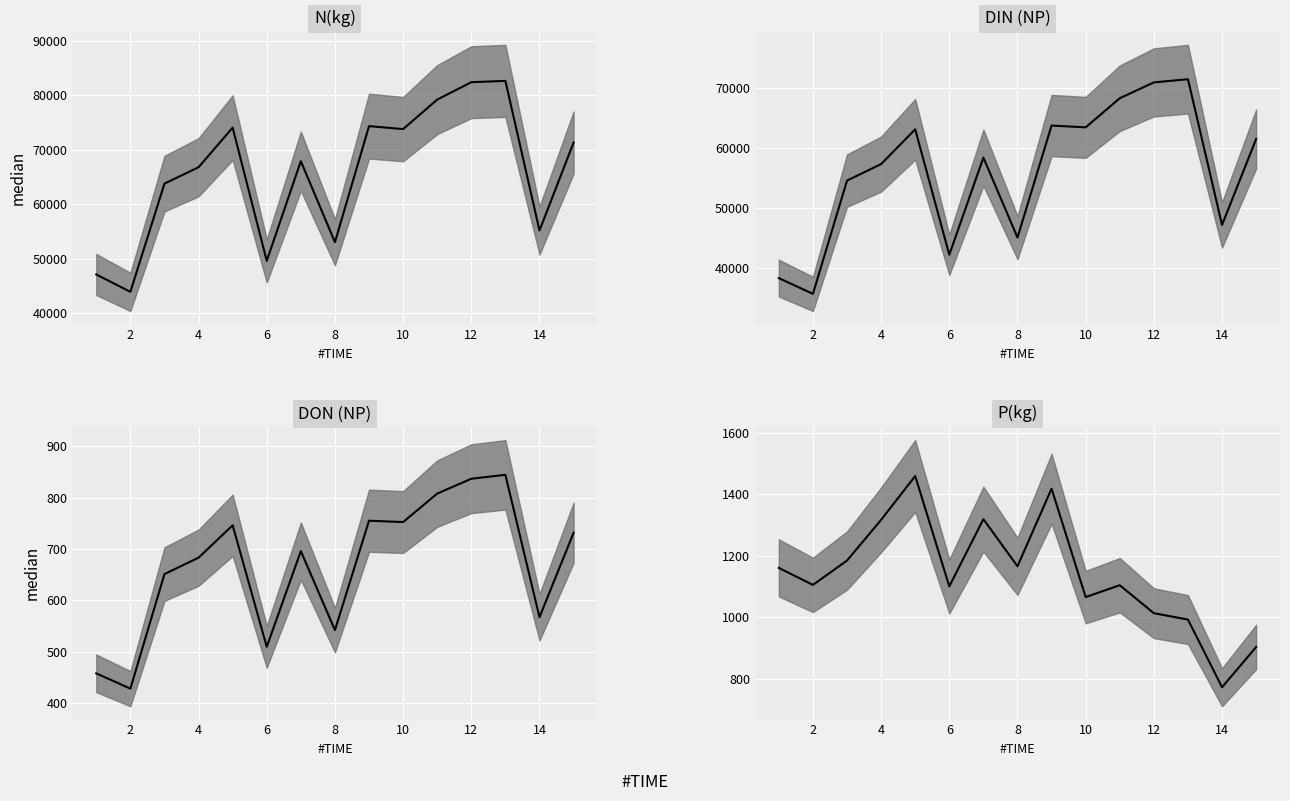

Between 12 and 14, which series saw the biggest shift?

N(kg)